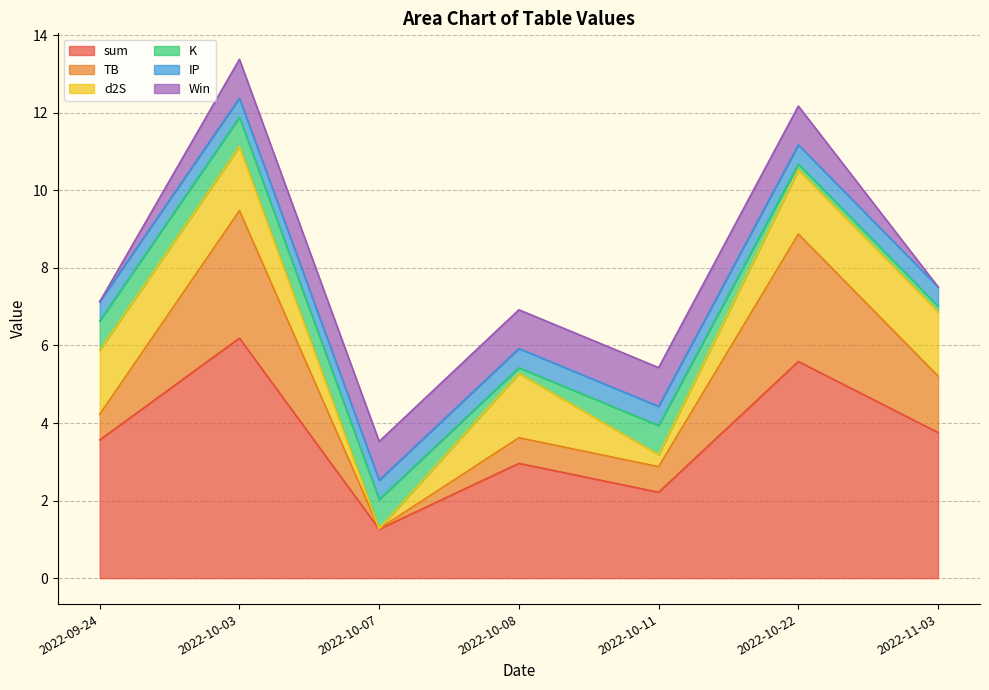

What is the label of the 4th point from the left?

2022-10-08